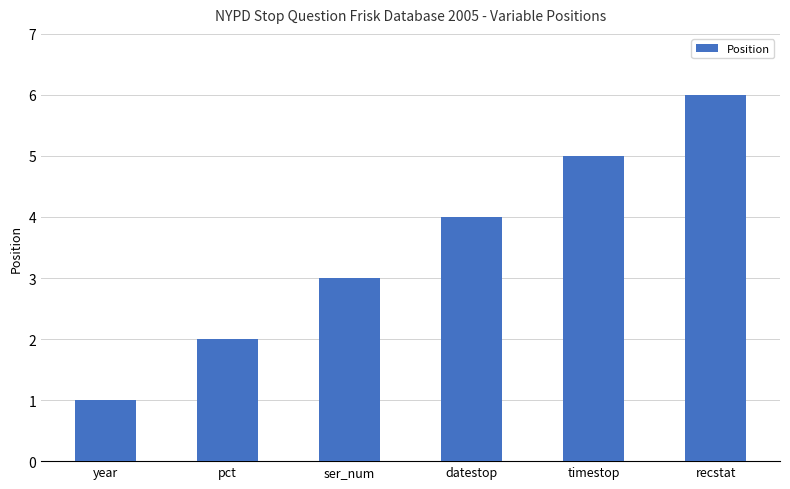

What is the change in value from timestop to recstat?

+1